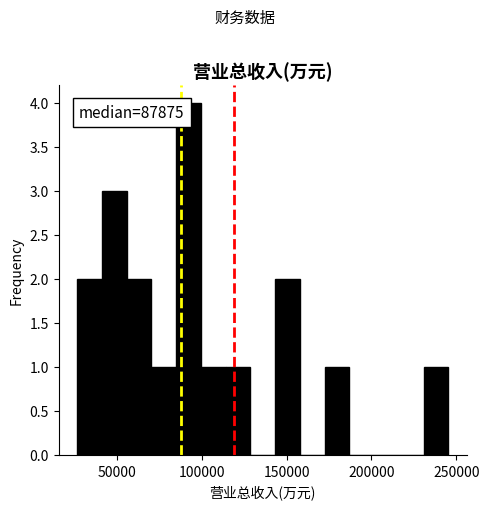

Read against the x-axis, roughly where is the centre of the tallest bar?

90000